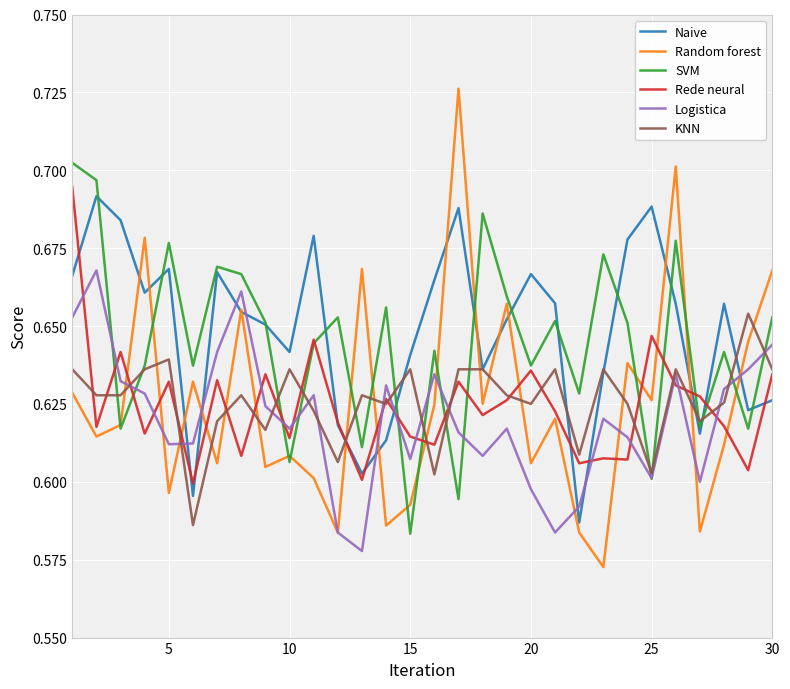

How many intersections are there between Naive and Logistica?

9